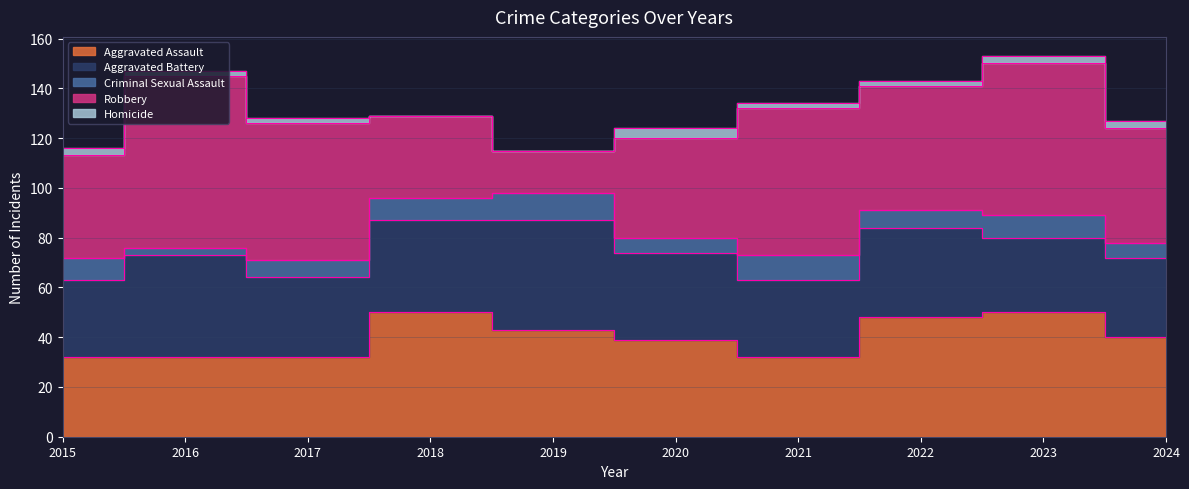

At which label is Aggravated Assault closest to 41?

2024